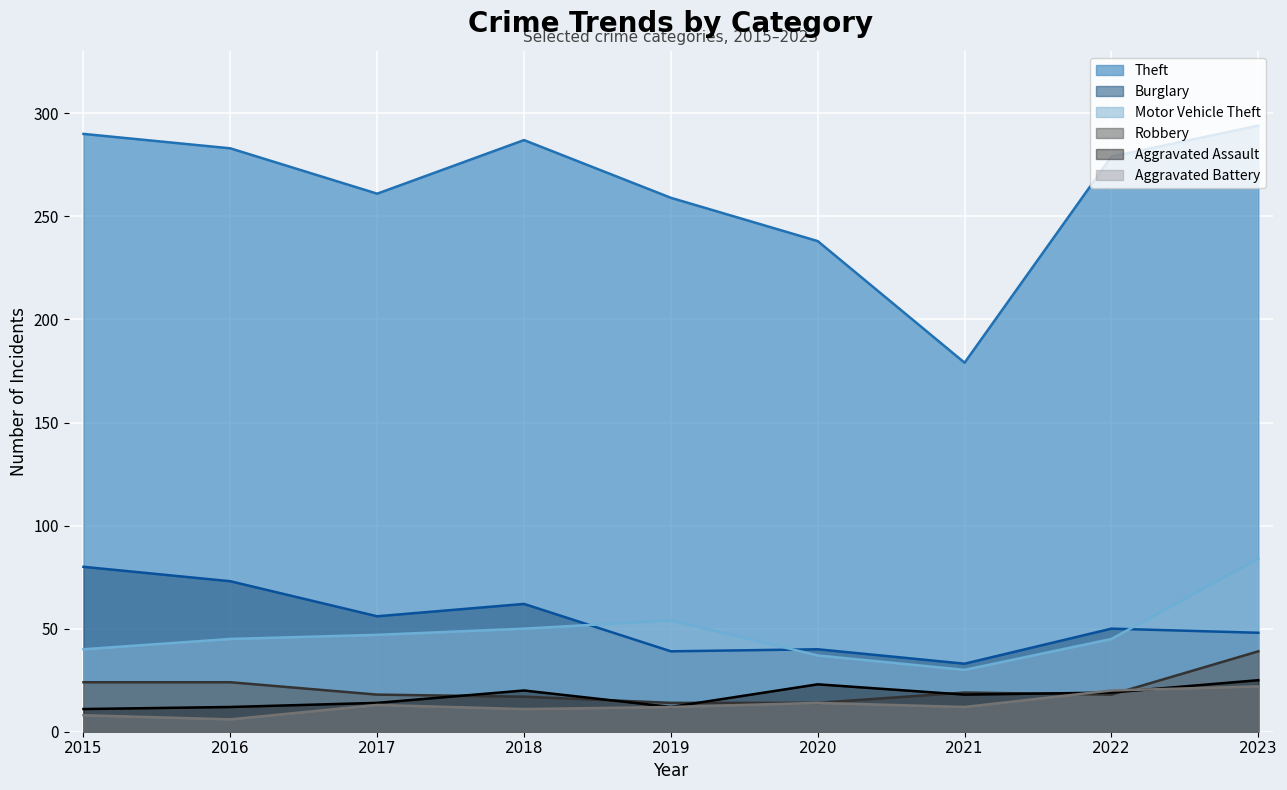

Which label corresponds to the smallest value in the chart?

2016